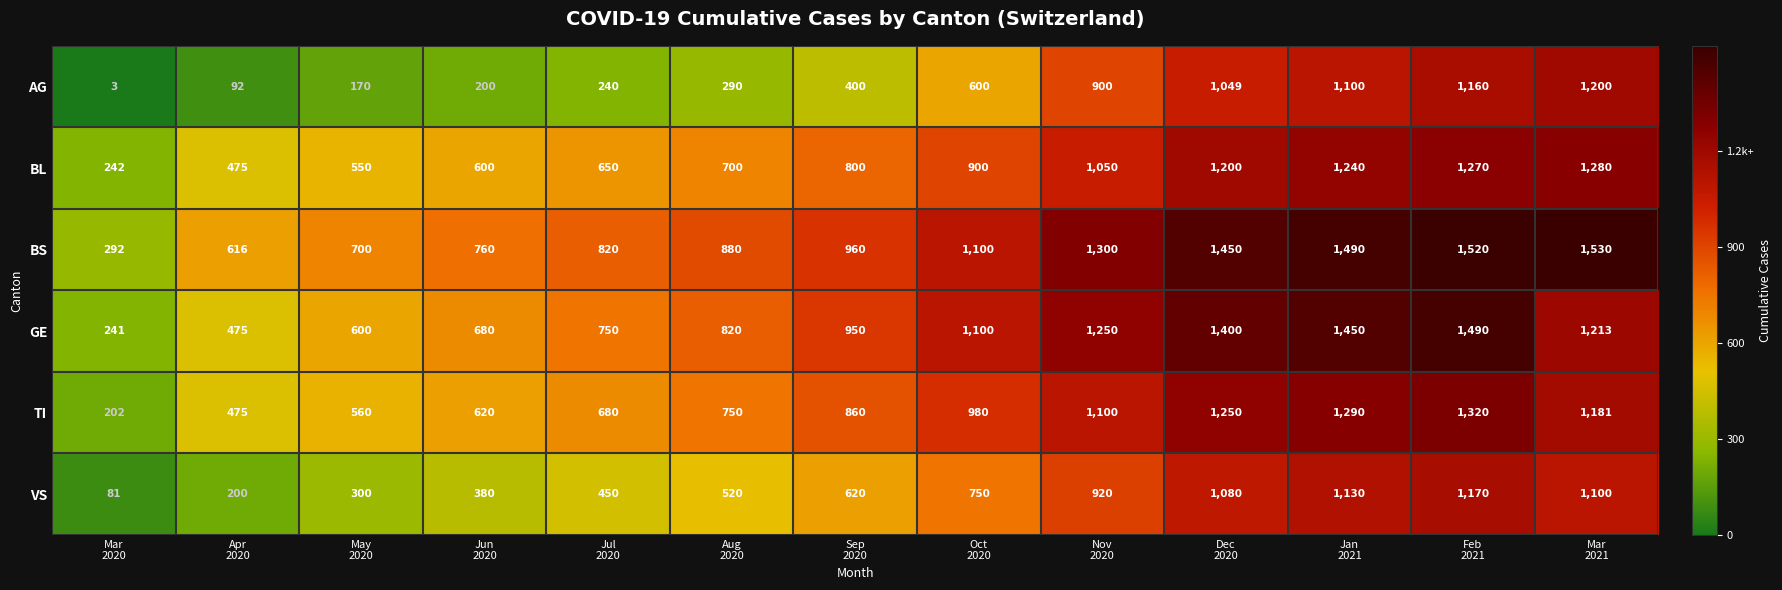

What is the minimum value for BS?

292